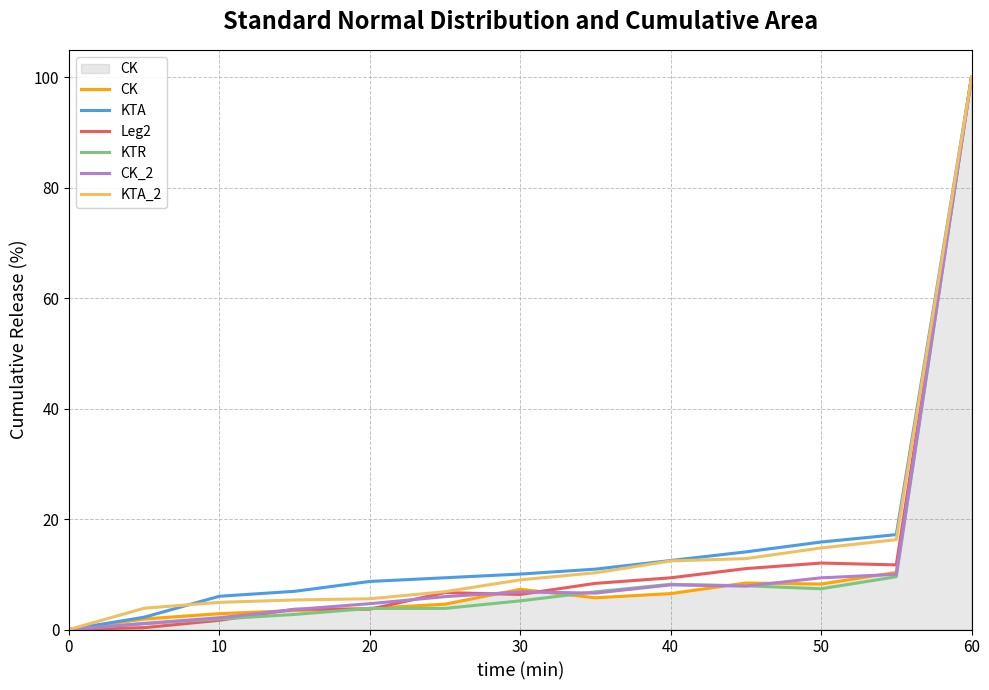

How many lines are shown in the chart?

6